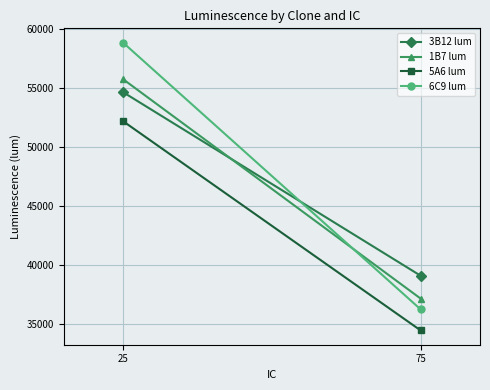

What is the difference between the maximum and minimum values in the 3B12 lum series?

15578.3